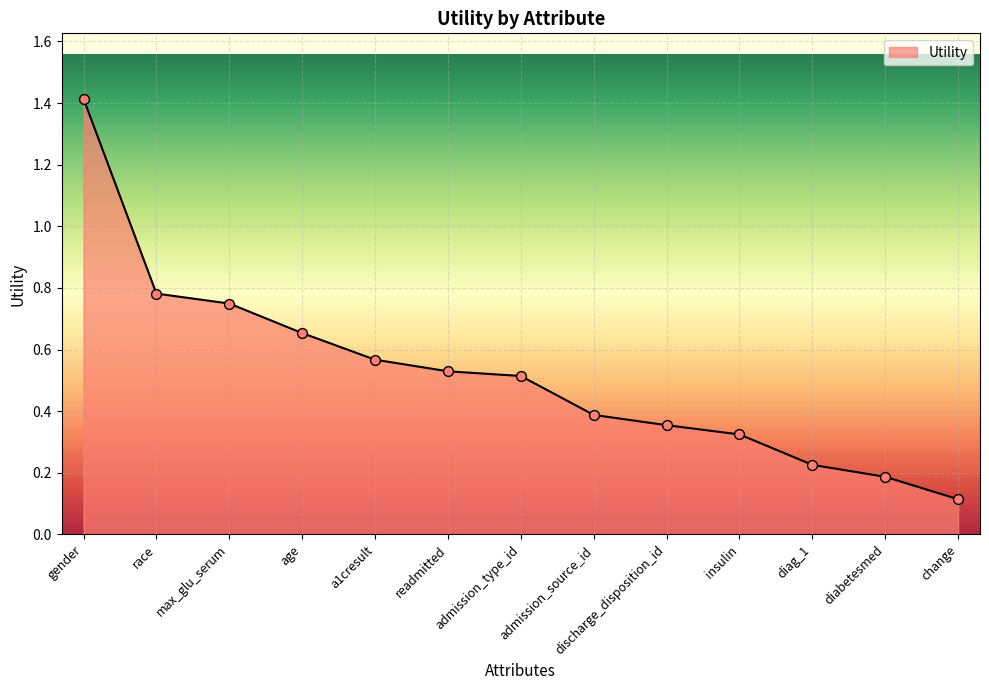

Between discharge_disposition_id and age, which is larger?

age